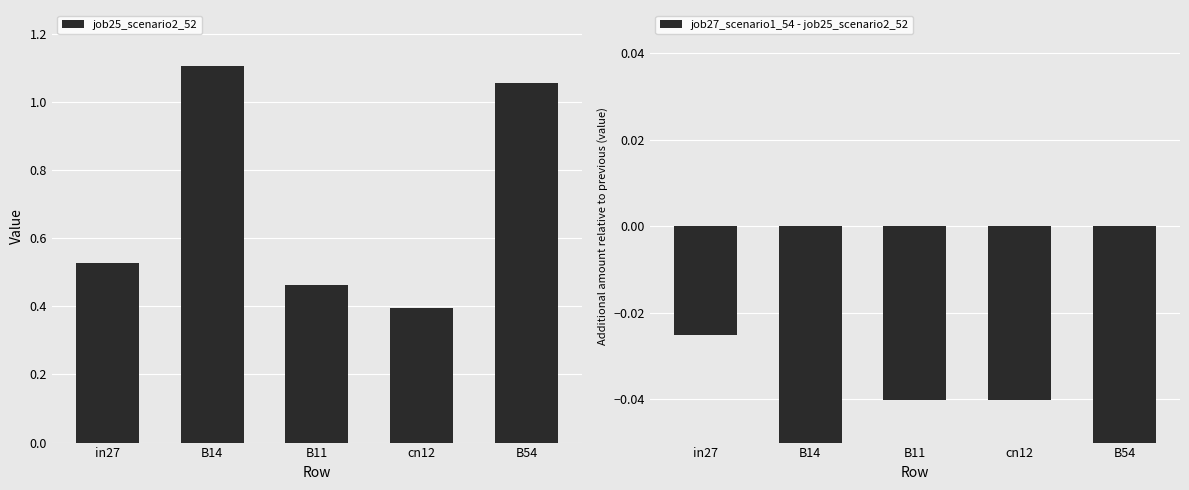

Rank the categories by job27_scenario1_54 - job25_scenario2_52 value from lowest to highest.

B14, B54, B11, cn12, in27